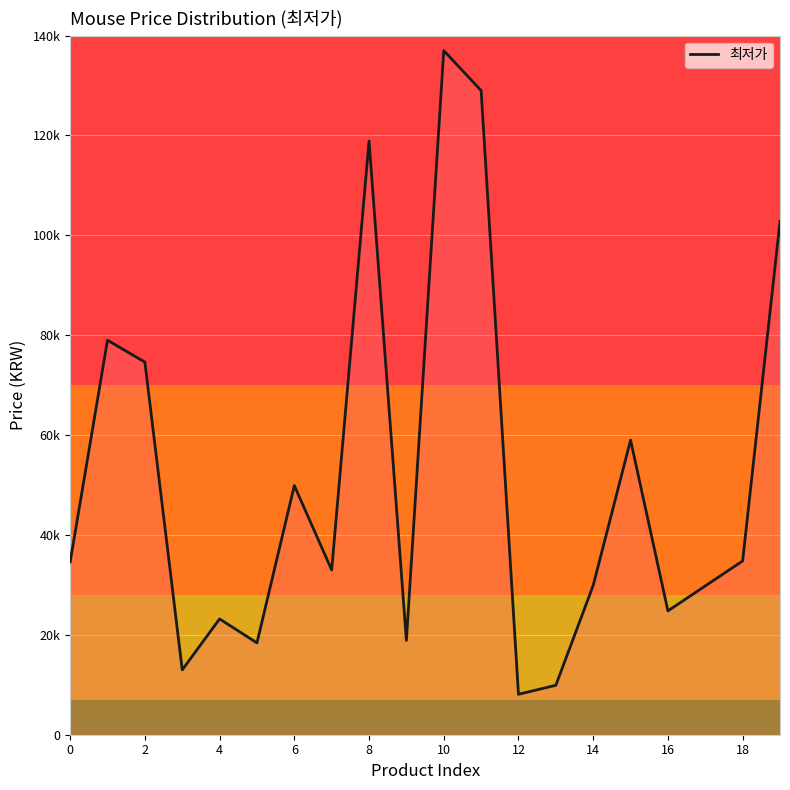

Does the chart display data point markers on the line(s)?

No